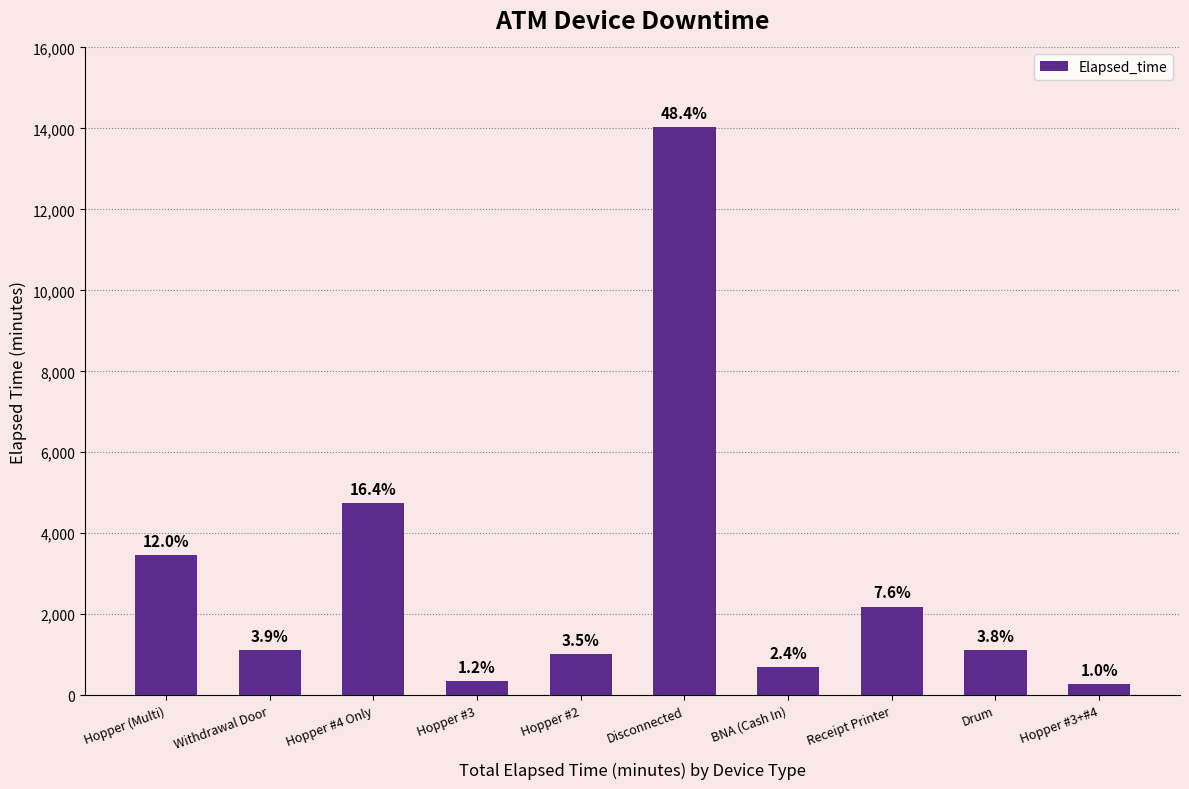

How many bars are there in total?

10